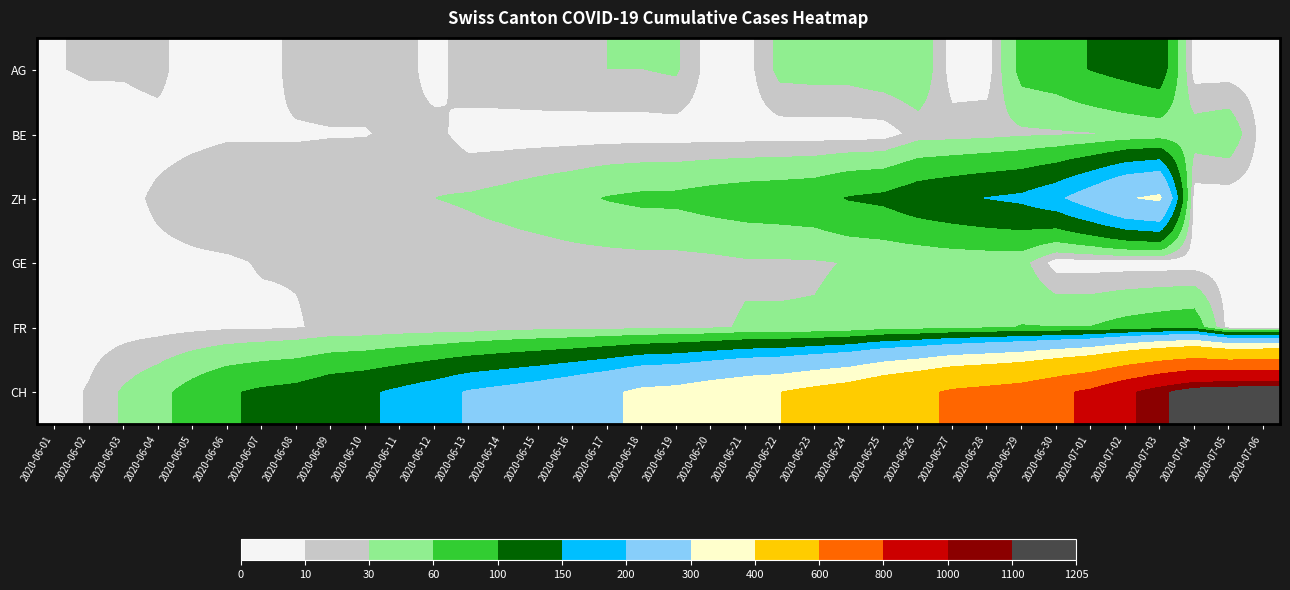

At which category is the sum across all series the highest?

2020-07-03